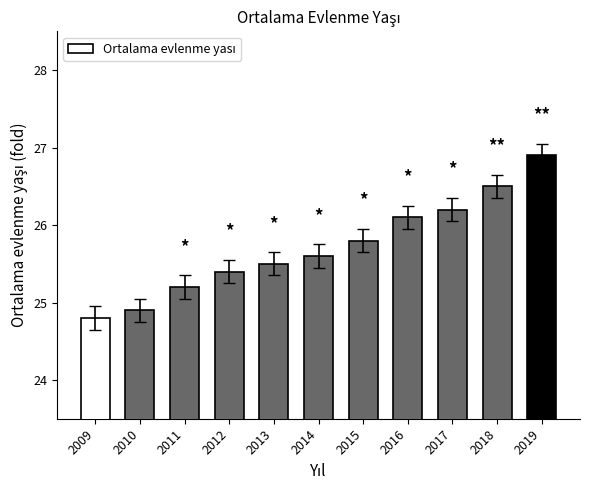

How many data points are less than 25?

2